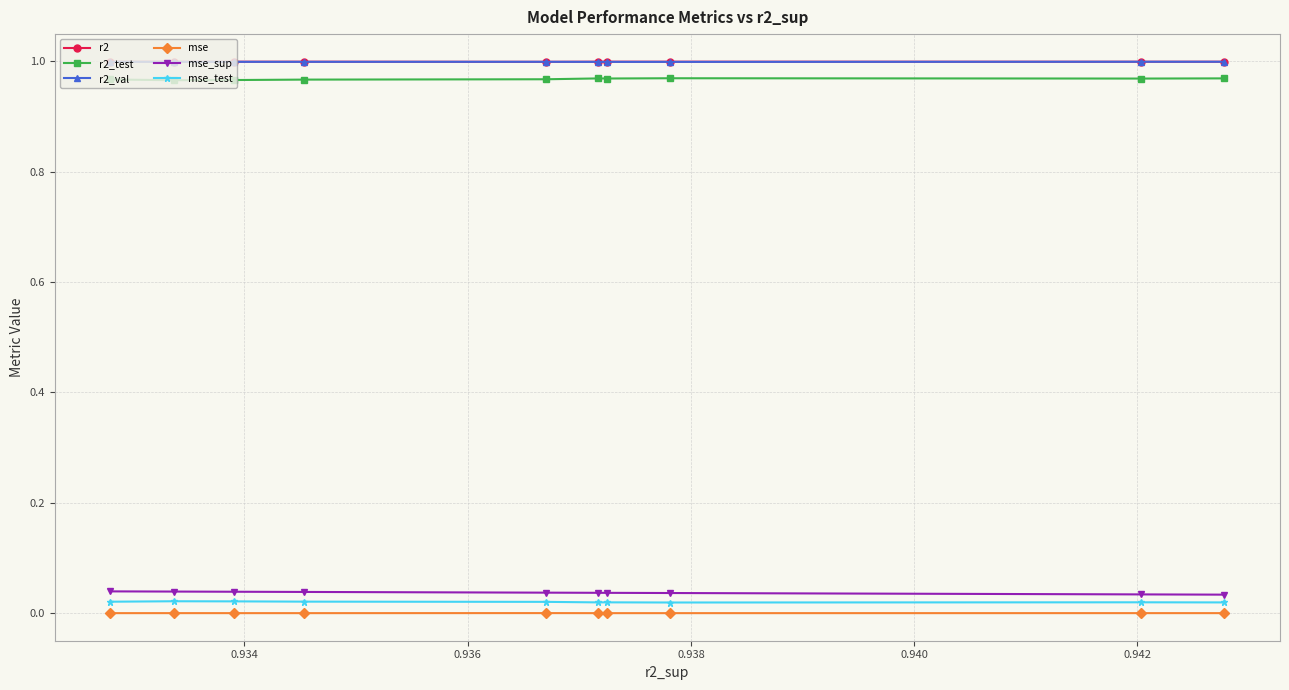

Which series has the largest total across all categories?

r2